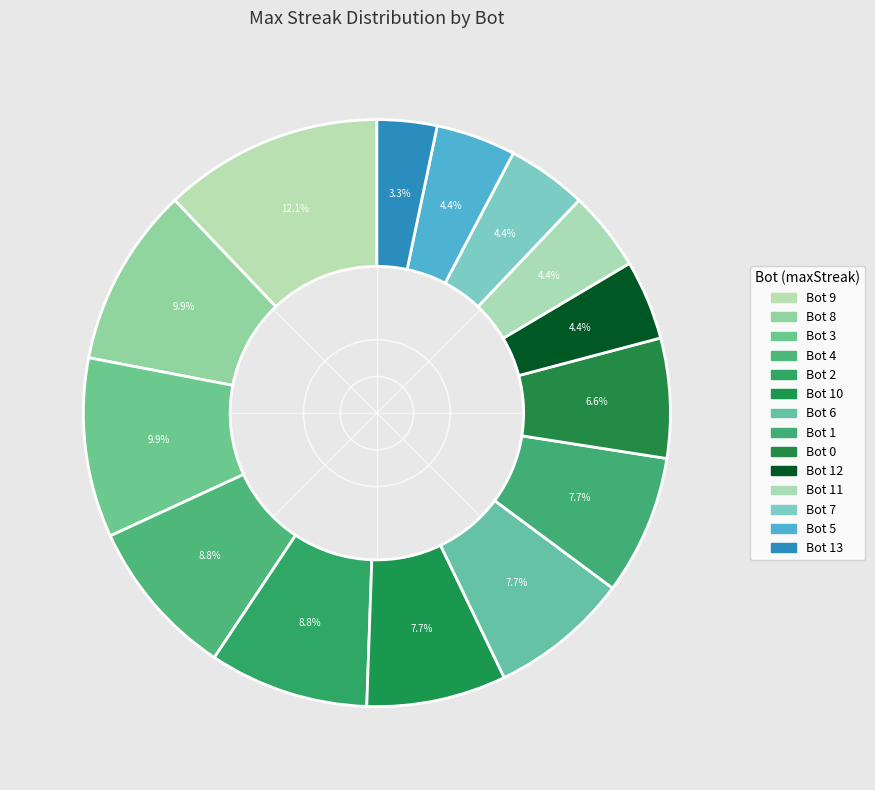

Rank the categories by value from highest to lowest.

Bot 9, Bot 8, Bot 3, Bot 4, Bot 2, Bot 10, Bot 6, Bot 1, Bot 0, Bot 12, Bot 11, Bot 7, Bot 5, Bot 13